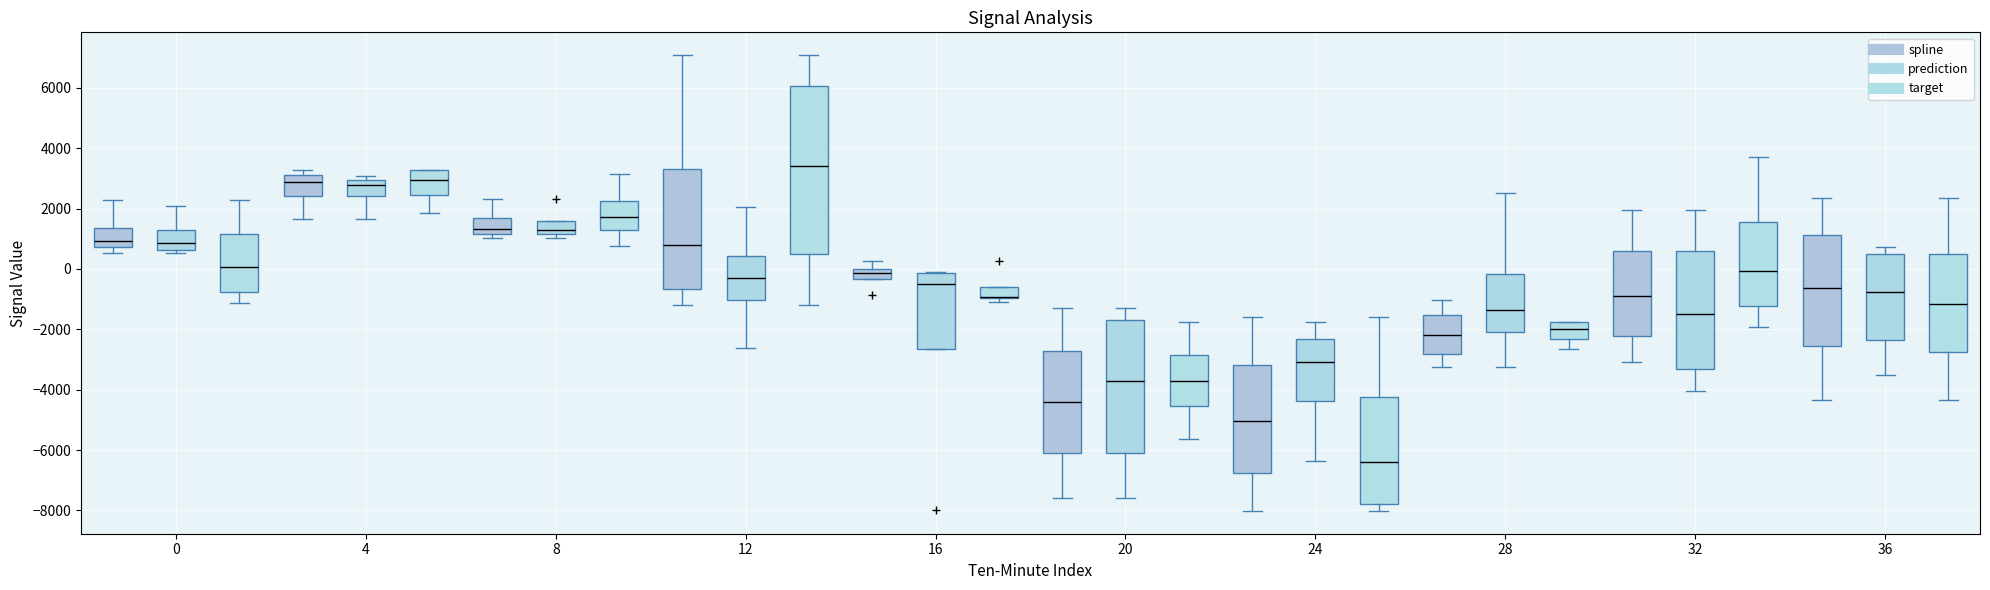

Reading left to right, read every box against the y-axis: the position of its median line, the range the box covers, and the ends of its whiskers. The values are not printed on the chart, so give them approximately, as read against the axis.

0 (spline): median 1000, box 800 to 1400, whiskers 600 to 2200
0 (prediction): median 800, box 600 to 1400, whiskers 600 (just below the box's lower edge) to 2000
0 (target): median 0, box -800 to 1200, whiskers -1200 to 2200
4 (spline): median 2800, box 2400 to 3200, whiskers 1600 to 3200 (just above the box's upper edge)
4 (prediction): median 2800, box 2400 to 3000, whiskers 1600 to 3000 (just above the box's upper edge)
4 (target): median 3000, box 2400 to 3200, whiskers 1800 to 3200
8 (spline): median 1400, box 1200 to 1600, whiskers 1000 to 2400
8 (prediction): median 1200 (just above the box's lower edge), box 1200 to 1600, whiskers 1000 to 1600
8 (target): median 1800, box 1400 to 2200, whiskers 800 to 3200
12 (spline): median 800, box -600 to 3400, whiskers -1200 to 7000
12 (prediction): median -200, box -1000 to 400, whiskers -2600 to 2000
12 (target): median 3400, box 400 to 6000, whiskers -1200 to 7000
16 (spline): median -200, box -400 to 0, whiskers -400 to 200
16 (prediction): median -400, box -2600 to -200, whiskers -2600 to -200
16 (target): median -1000 (drawn on the box's lower edge), box -1000 to -600, whiskers -1000 (just below the box's lower edge) to -600
20 (spline): median -4400, box -6000 to -2800, whiskers -7600 to -1200
20 (prediction): median -3800, box -6000 to -1600, whiskers -7600 to -1200
20 (target): median -3800, box -4600 to -2800, whiskers -5600 to -1800
24 (spline): median -5000, box -6800 to -3200, whiskers -8000 to -1600
24 (prediction): median -3000, box -4400 to -2400, whiskers -6400 to -1800
24 (target): median -6400, box -7800 to -4200, whiskers -8000 to -1600
28 (spline): median -2200, box -2800 to -1600, whiskers -3200 to -1000
28 (prediction): median -1400, box -2000 to -200, whiskers -3200 to 2600
28 (target): median -2000, box -2400 to -1800, whiskers -2600 to -1800
32 (spline): median -1000, box -2200 to 600, whiskers -3000 to 2000
32 (prediction): median -1400, box -3400 to 600, whiskers -4000 to 2000
32 (target): median 0, box -1200 to 1600, whiskers -2000 to 3600
36 (spline): median -600, box -2600 to 1200, whiskers -4400 to 2400
36 (prediction): median -800, box -2400 to 400, whiskers -3600 to 800
36 (target): median -1200, box -2800 to 400, whiskers -4400 to 2400